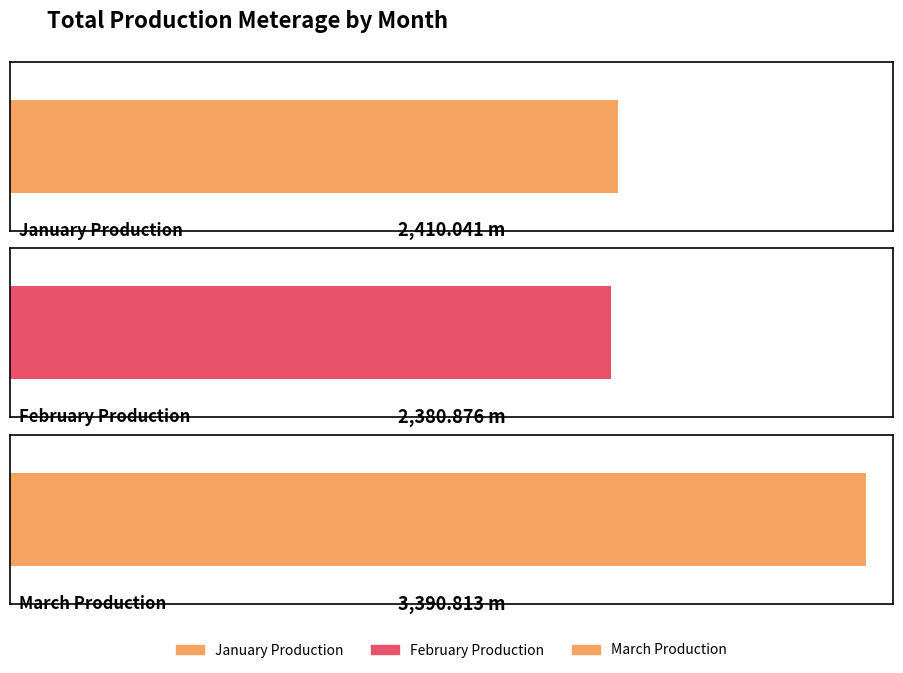

What is the sum of the values at February Production and March Production?

5771.7